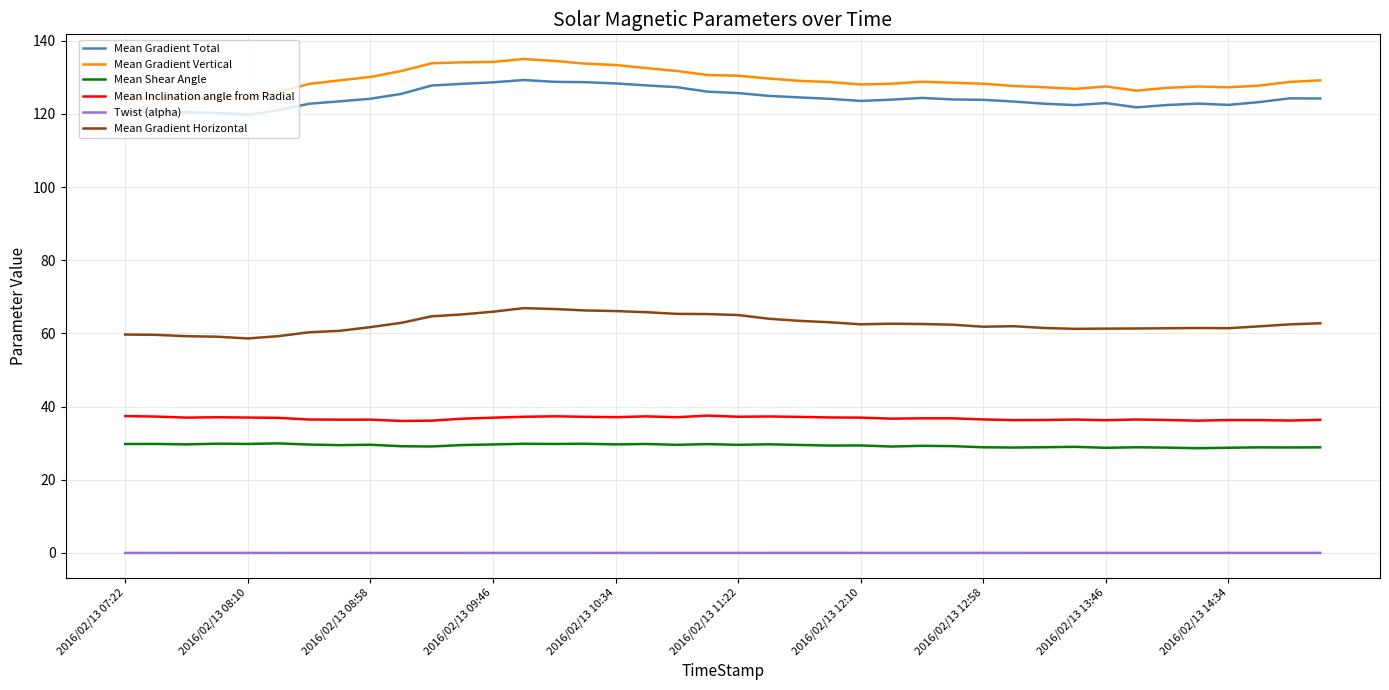

What is the average value of the Mean Shear Angle series?

29.3